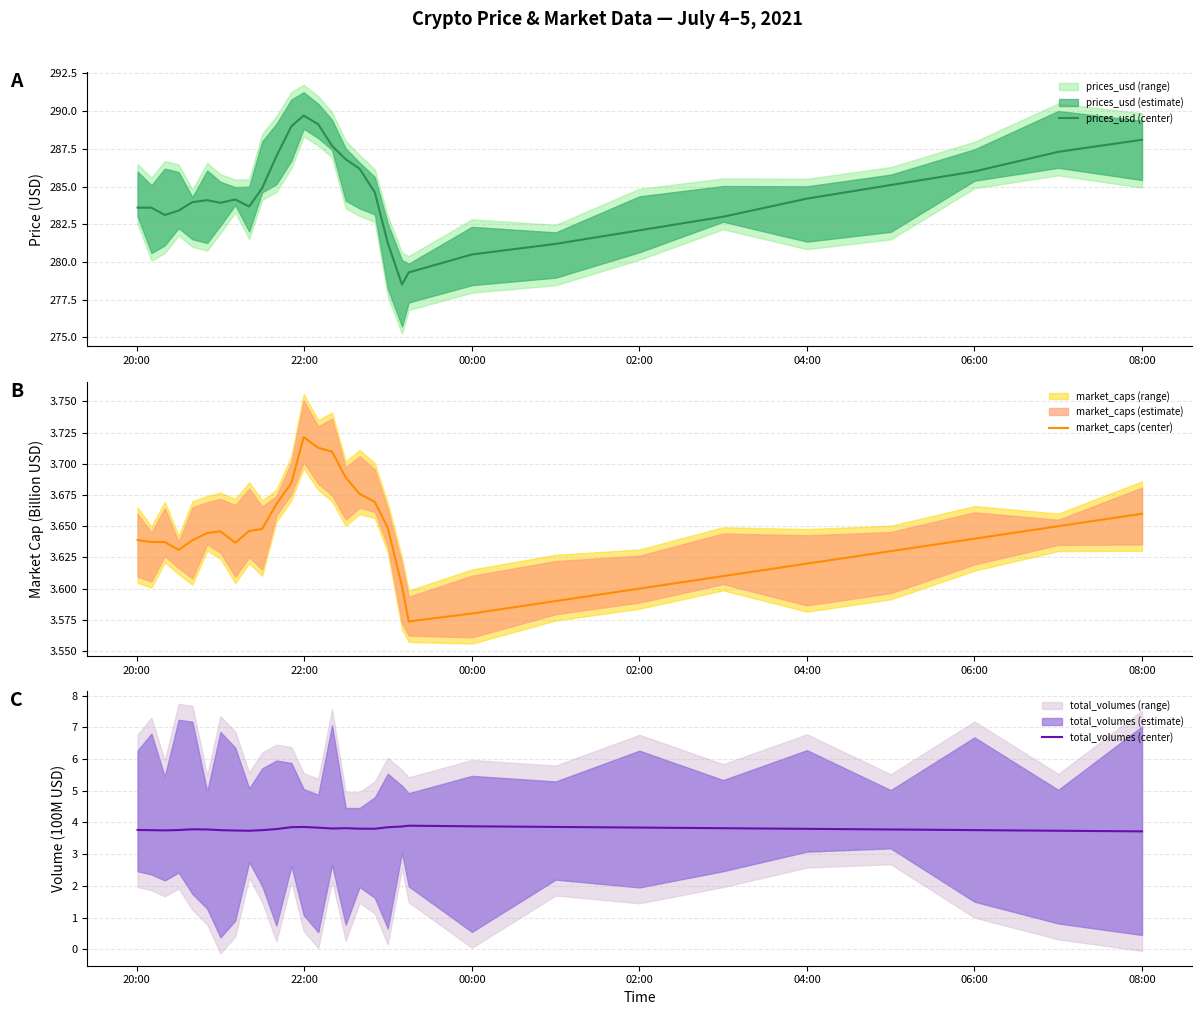

Reading left to right, list all the values displayed in this chart.

prices_usd (center): 283.6	283.6	283.1	283.4	284.0	284.1	283.9	284.1	283.7	284.9	287.0	289.0	289.7	289.1	287.7	286.8	286.2	284.6	281.3	278.5	279.3	280.5	281.2	282.1	283.0	284.2	285.1	286.0	287.3	288.1
market_caps (center): 3.6	3.6	3.6	3.6	3.6	3.6	3.6	3.6	3.6	3.6	3.7	3.7	3.7	3.7	3.7	3.7	3.7	3.7	3.6	3.6	3.6	3.6	3.6	3.6	3.6	3.6	3.6	3.6	3.6	3.7
total_volumes (center): 3.8	3.8	3.8	3.8	3.8	3.8	3.8	3.7	3.7	3.8	3.8	3.9	3.9	3.8	3.8	3.8	3.8	3.8	3.9	3.9	3.9	3.9	3.9	3.8	3.8	3.8	3.8	3.8	3.7	3.7